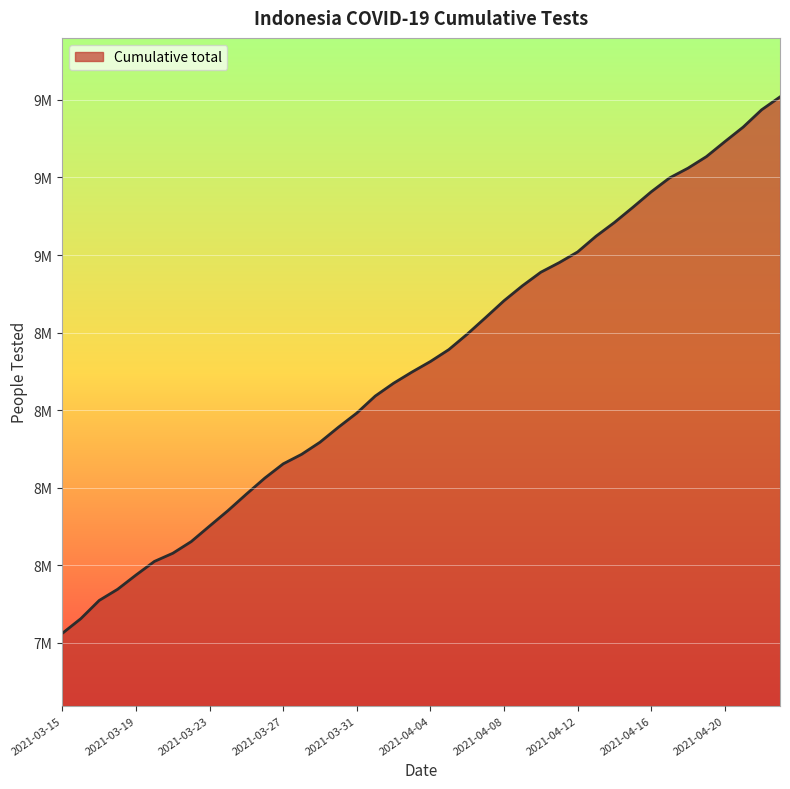

True or false: the data has more than 2 interior local peaks.

False